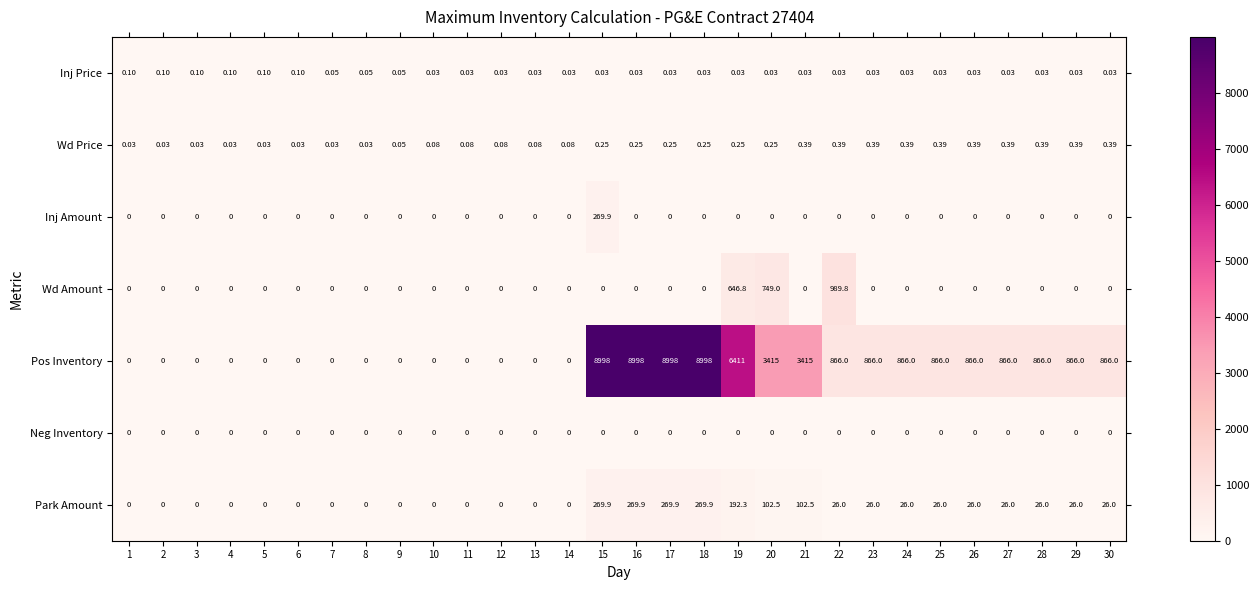

Is the value of Inj Price at 26 greater than the value of Park Amount at 17?

No